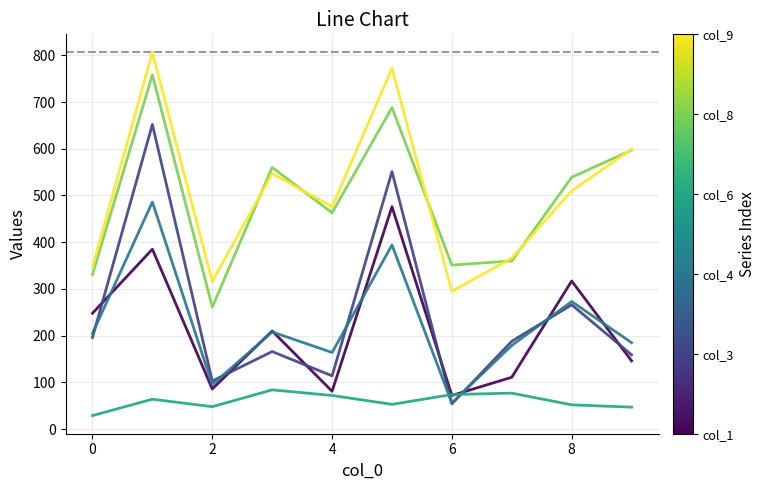

What is the smallest value displayed?

29